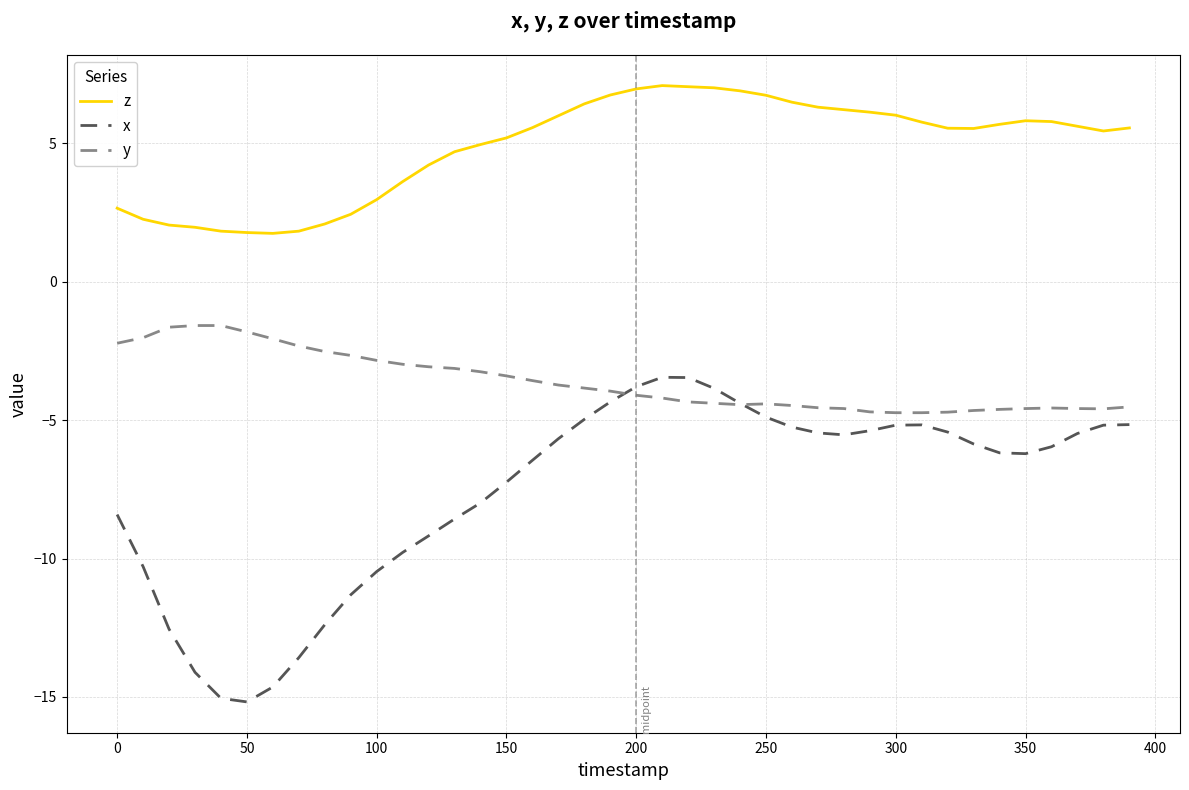

What is the maximum value shown in the chart?

7.1